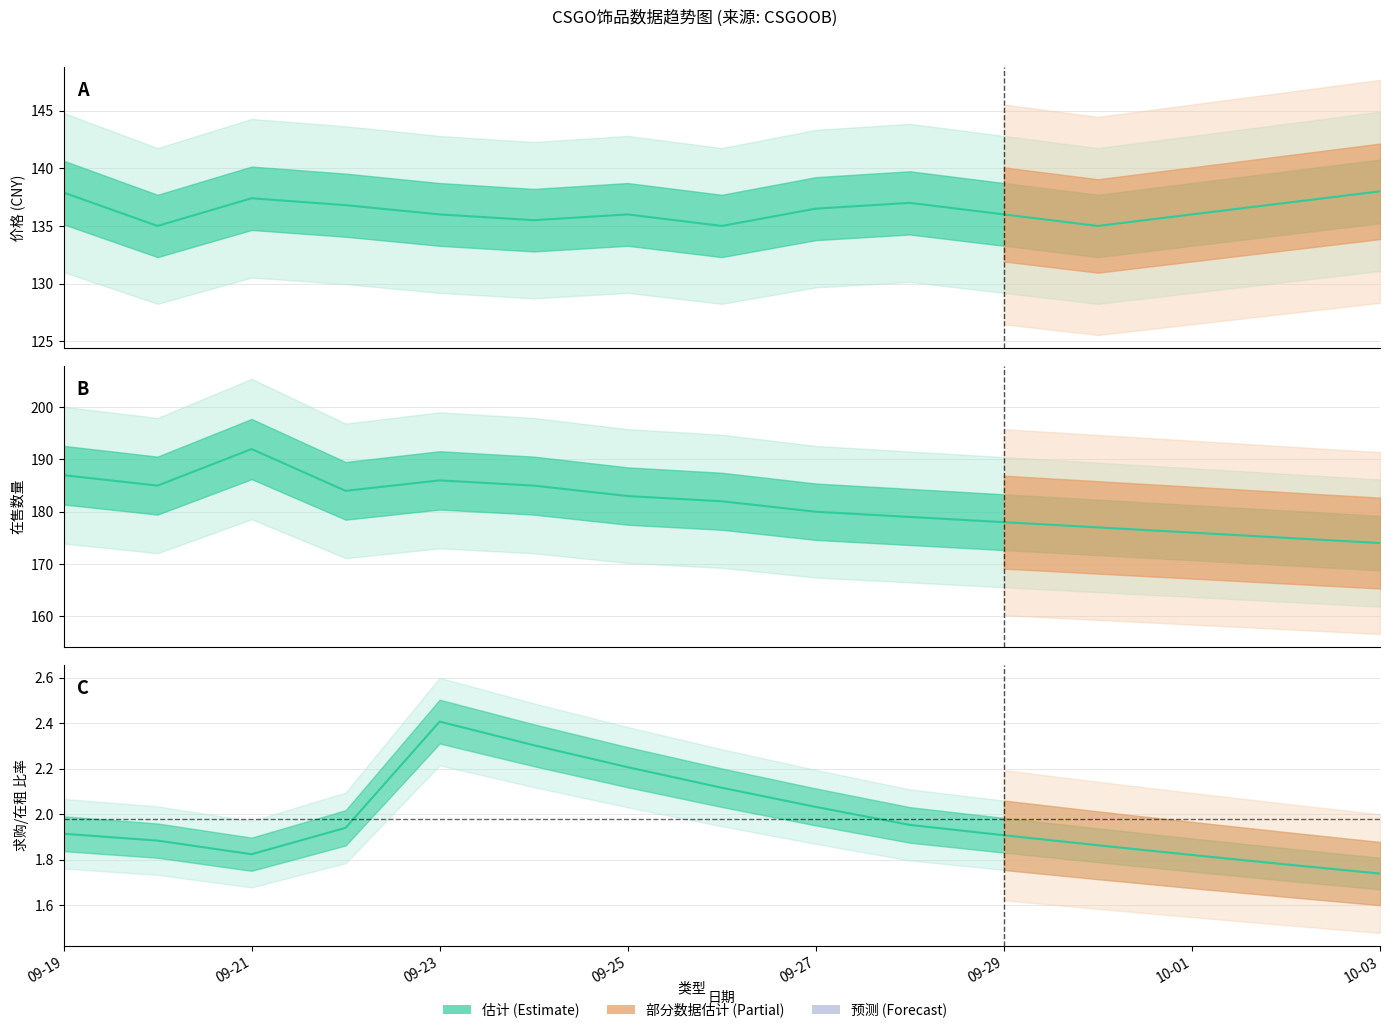

True or false: 价格 and 求购最高价 intersect in this chart.

False